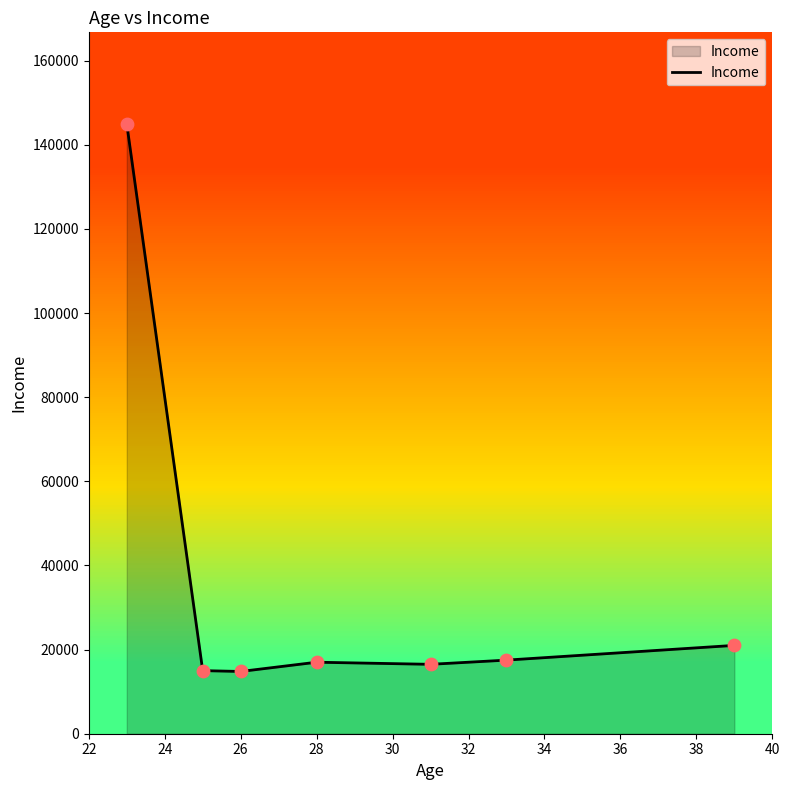

The value of Income at 28 is 7329. True or false?

False